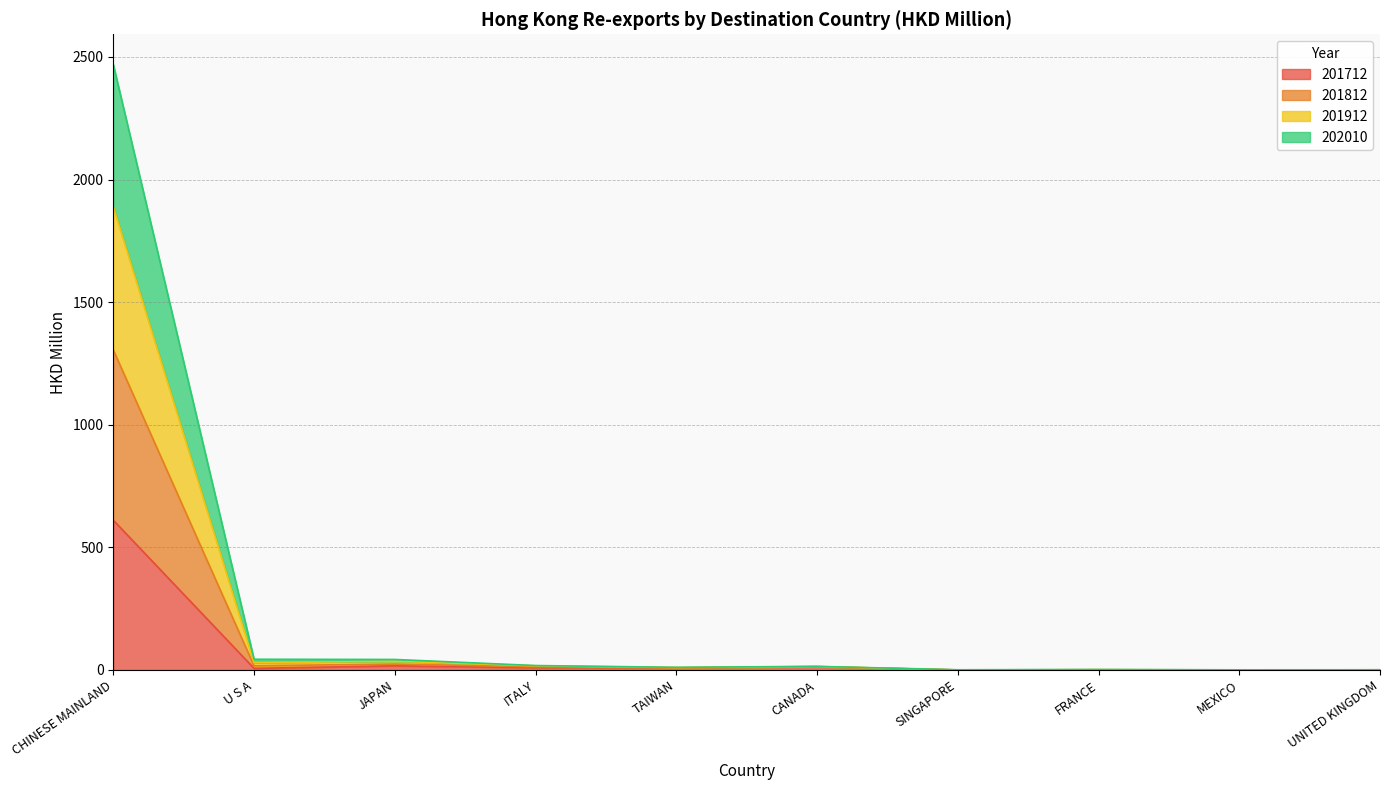

At which category is the sum across all series the highest?

CHINESE MAINLAND